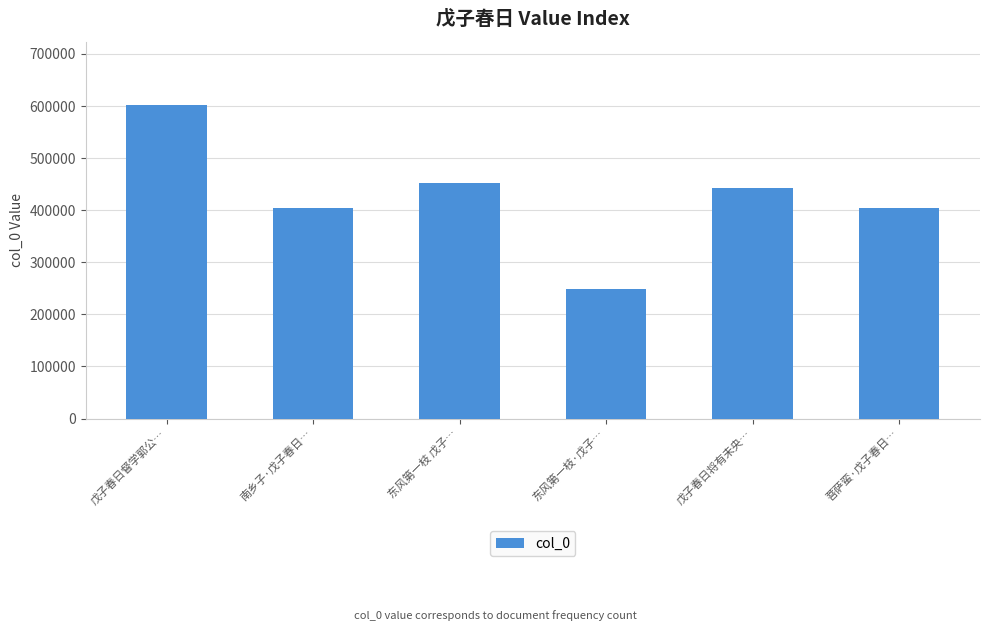

What is the change in value from 东风第一枝 戊子… to 菩萨蛮·戊子春日…?

-46860